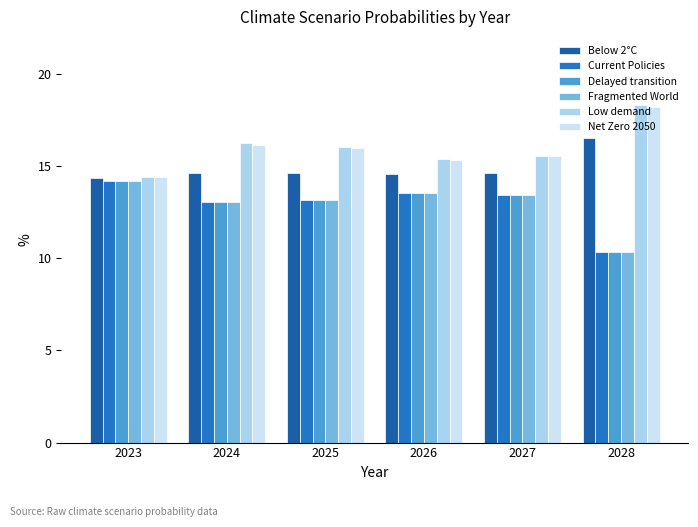

What is the sum of all Below 2°C values?

89.2